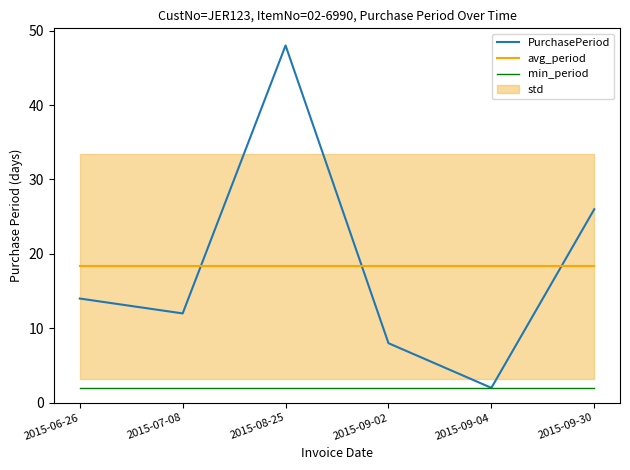

Between which two adjacent categories do avg_period and PurchasePeriod first intersect?

2015-07-08 and 2015-08-25